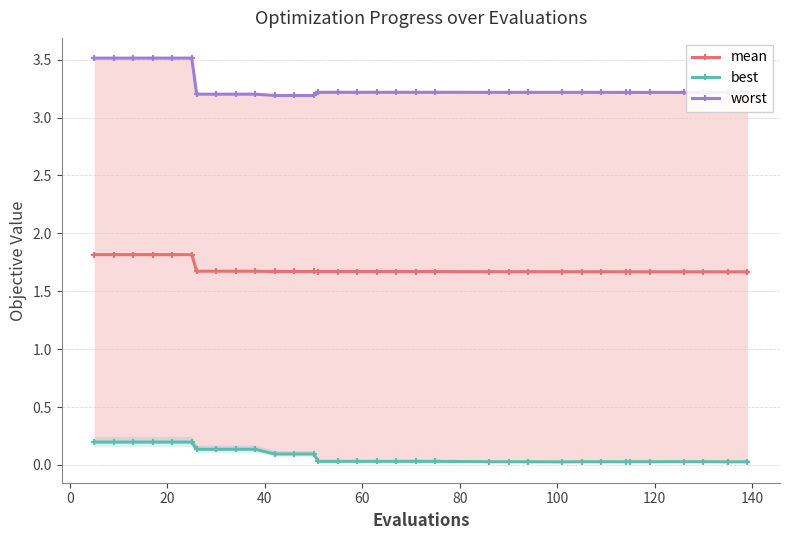

At how many categories does at least one series exceed 3?

33